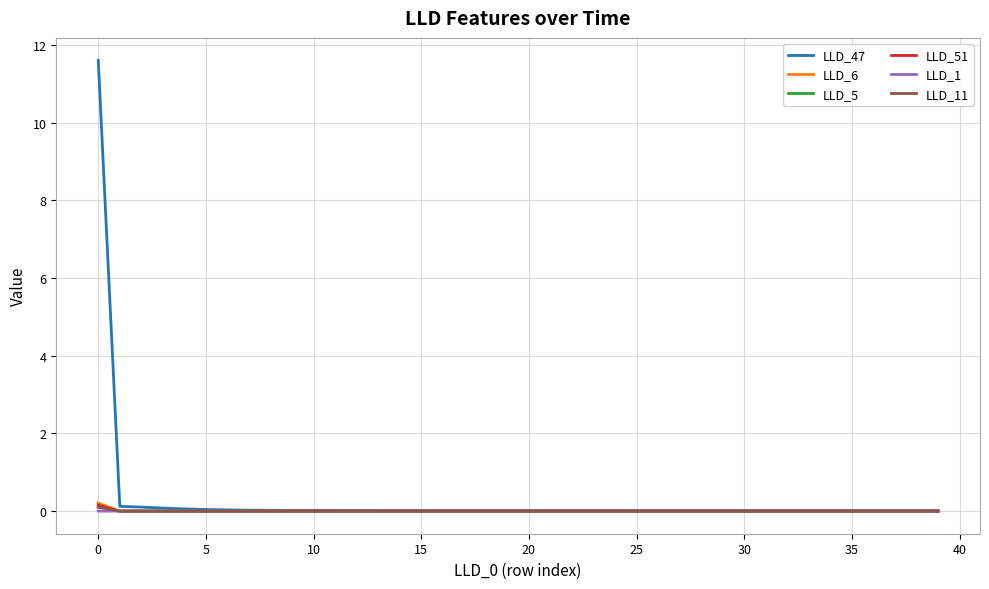

Which series has the largest total across all categories?

LLD_47